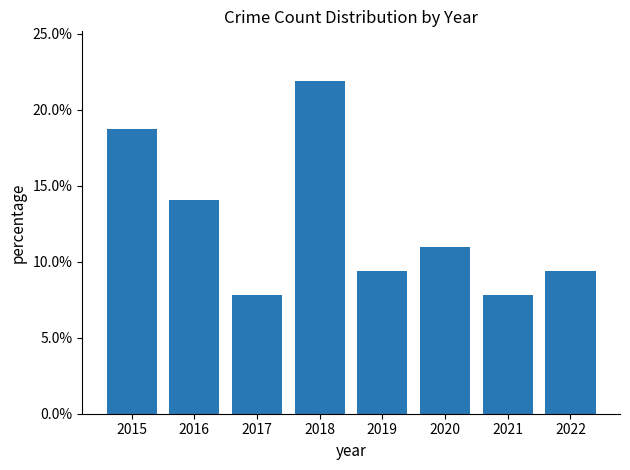

What is the value of the 4th bar from the left?

21.9